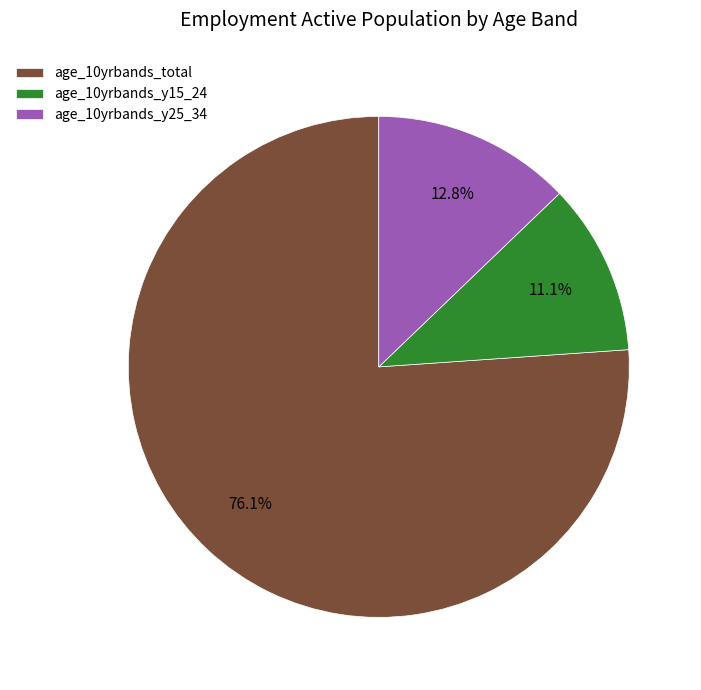

What percentage do age_10yrbands_y15_24 and age_10yrbands_y25_34 together represent?

23.9%